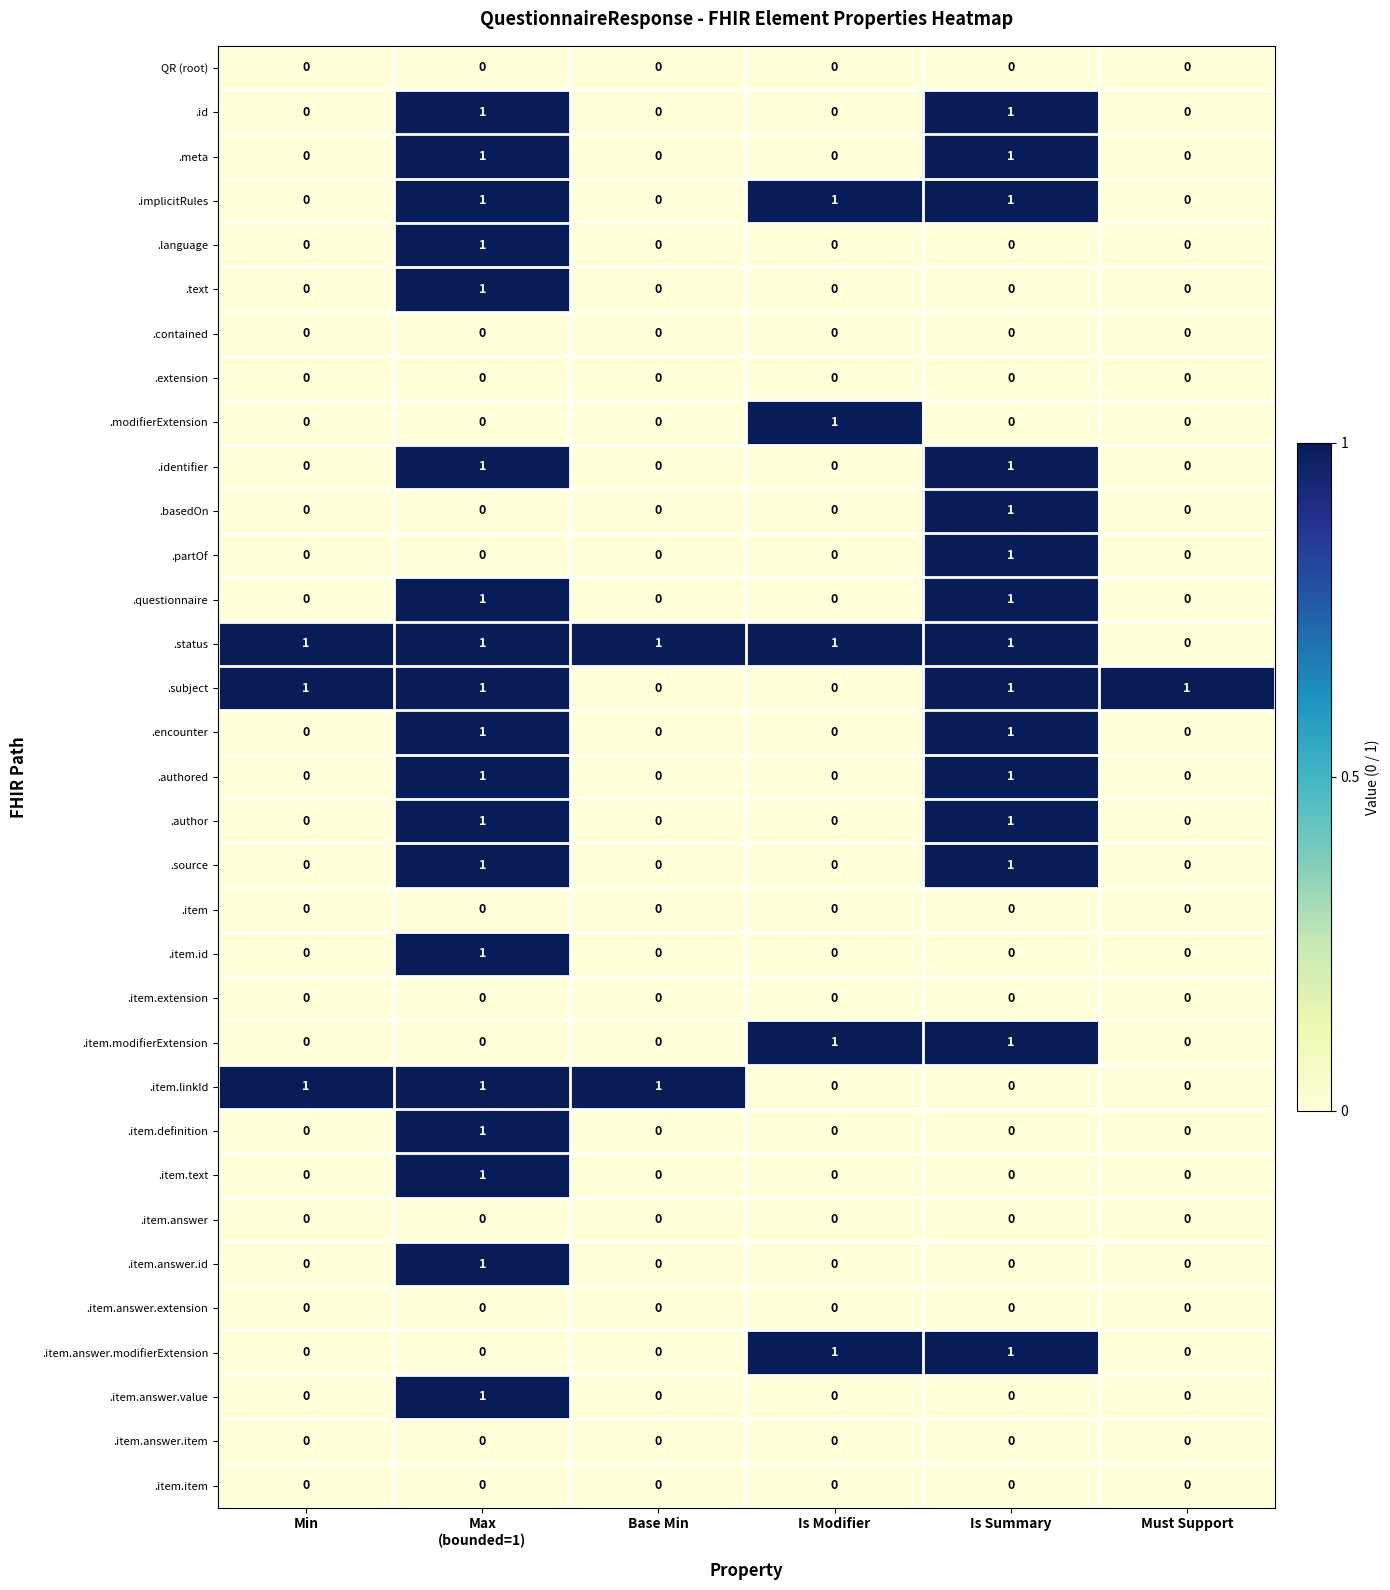

The .source series shows 0 at Is Modifier. True or false?

True